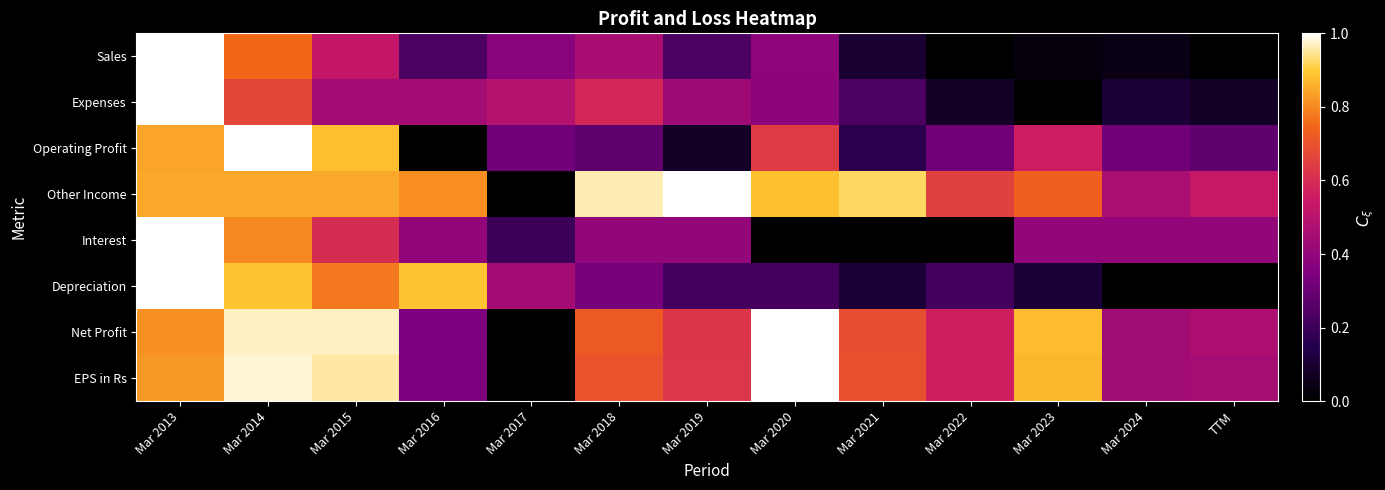

Reading left to right, extract all data points from this chart.

Sales: Mar 2013=1.0	Mar 2014=0.8	Mar 2015=0.5	Mar 2016=0.2	Mar 2017=0.4	Mar 2018=0.5	Mar 2019=0.2	Mar 2020=0.4	Mar 2021=0.1	Mar 2022=0.0	Mar 2023=0.0	Mar 2024=0.0	TTM=0.0
Expenses: Mar 2013=1.0	Mar 2014=0.7	Mar 2015=0.4	Mar 2016=0.4	Mar 2017=0.5	Mar 2018=0.6	Mar 2019=0.4	Mar 2020=0.4	Mar 2021=0.2	Mar 2022=0.1	Mar 2023=0.0	Mar 2024=0.1	TTM=0.1
Operating Profit: Mar 2013=0.8	Mar 2014=1.0	Mar 2015=0.9	Mar 2016=0.0	Mar 2017=0.3	Mar 2018=0.3	Mar 2019=0.1	Mar 2020=0.6	Mar 2021=0.2	Mar 2022=0.3	Mar 2023=0.6	Mar 2024=0.3	TTM=0.3
Other Income: Mar 2013=0.8	Mar 2014=0.8	Mar 2015=0.8	Mar 2016=0.8	Mar 2017=0.0	Mar 2018=1.0	Mar 2019=1.0	Mar 2020=0.9	Mar 2021=0.9	Mar 2022=0.7	Mar 2023=0.7	Mar 2024=0.5	TTM=0.5
Interest: Mar 2013=1.0	Mar 2014=0.8	Mar 2015=0.6	Mar 2016=0.4	Mar 2017=0.2	Mar 2018=0.4	Mar 2019=0.4	Mar 2020=0.0	Mar 2021=0.0	Mar 2022=0.0	Mar 2023=0.4	Mar 2024=0.4	TTM=0.4
Depreciation: Mar 2013=1.0	Mar 2014=0.9	Mar 2015=0.8	Mar 2016=0.9	Mar 2017=0.4	Mar 2018=0.3	Mar 2019=0.2	Mar 2020=0.2	Mar 2021=0.1	Mar 2022=0.2	Mar 2023=0.1	Mar 2024=0.0	TTM=0.0
Net Profit: Mar 2013=0.8	Mar 2014=1.0	Mar 2015=1.0	Mar 2016=0.3	Mar 2017=0.0	Mar 2018=0.7	Mar 2019=0.6	Mar 2020=1.0	Mar 2021=0.7	Mar 2022=0.6	Mar 2023=0.9	Mar 2024=0.4	TTM=0.5
EPS in Rs: Mar 2013=0.8	Mar 2014=1.0	Mar 2015=1.0	Mar 2016=0.3	Mar 2017=0.0	Mar 2018=0.7	Mar 2019=0.6	Mar 2020=1.0	Mar 2021=0.7	Mar 2022=0.6	Mar 2023=0.9	Mar 2024=0.4	TTM=0.5